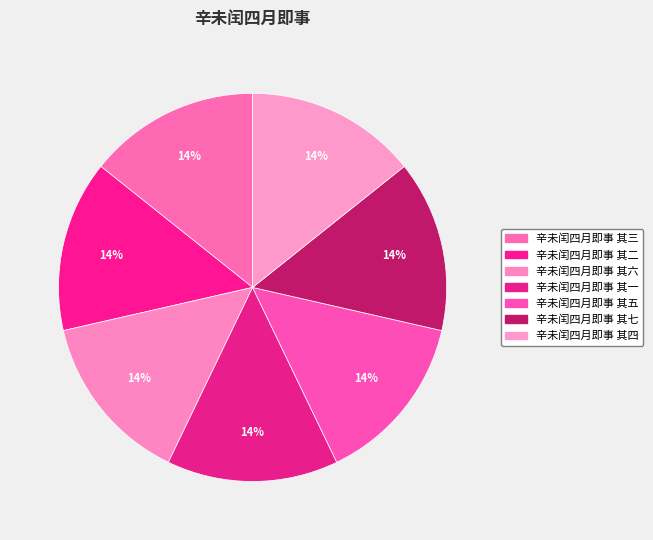

How much of the chart is everything except 辛未闰四月即事 其七?

85.7%